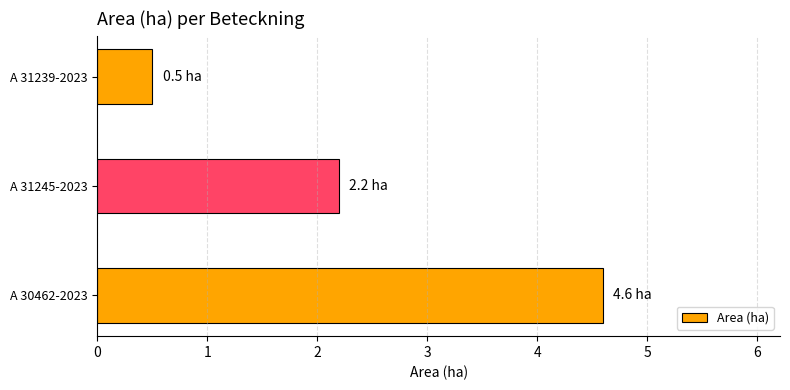

Rank the categories by value from highest to lowest.

A 30462-2023, A 31245-2023, A 31239-2023